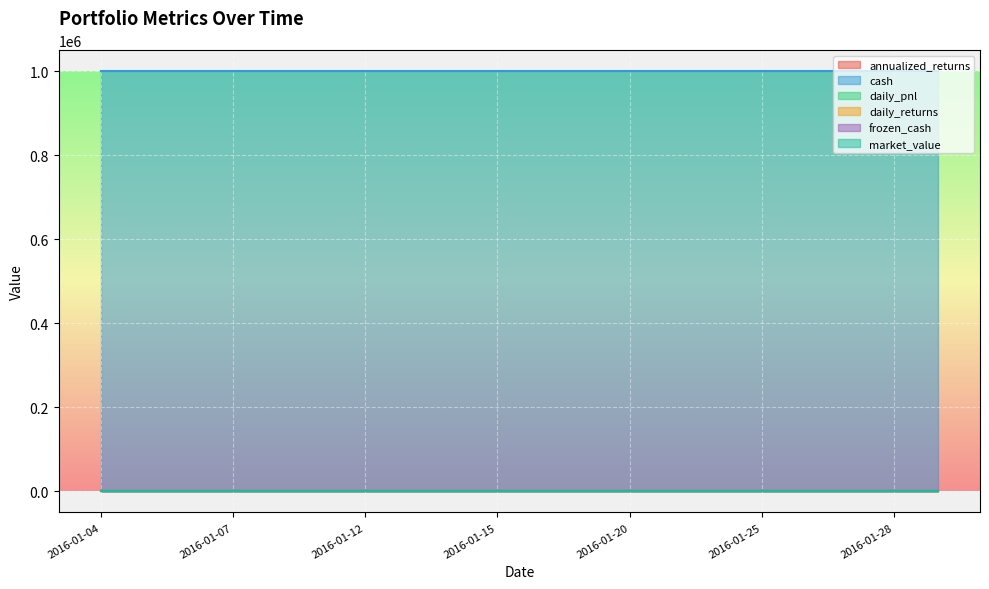

Which has a higher value, 2016-01-14 or 2016-01-04?

2016-01-14